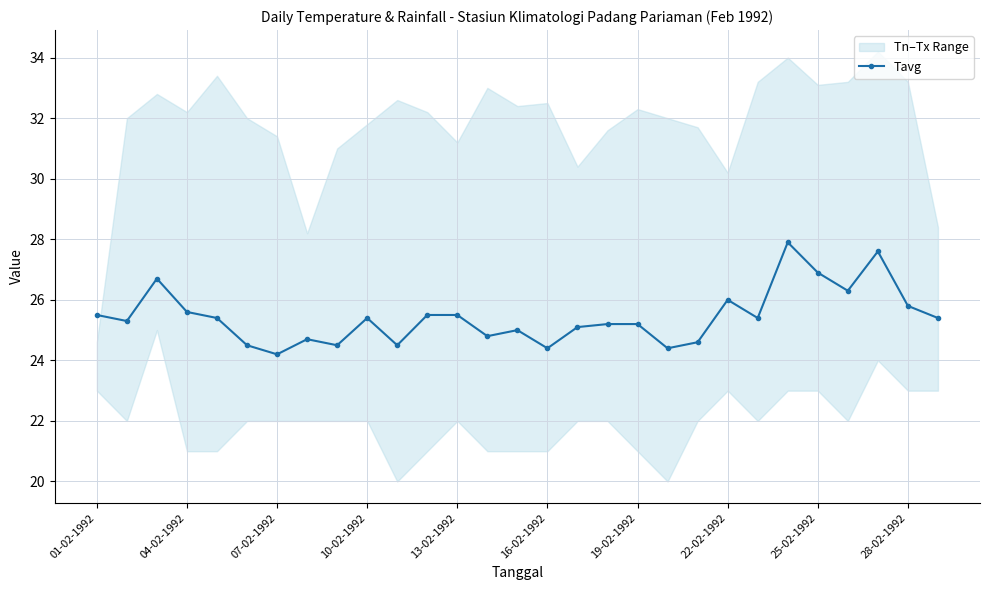

What is the minimum value for Tavg?

24.2